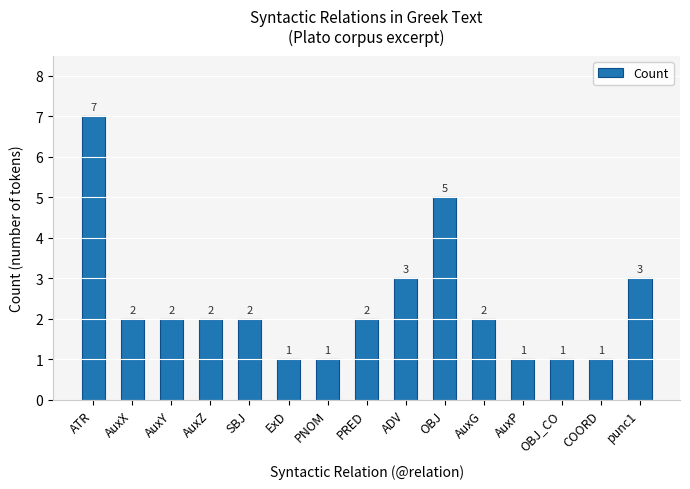

How many series are shown in this chart?

1